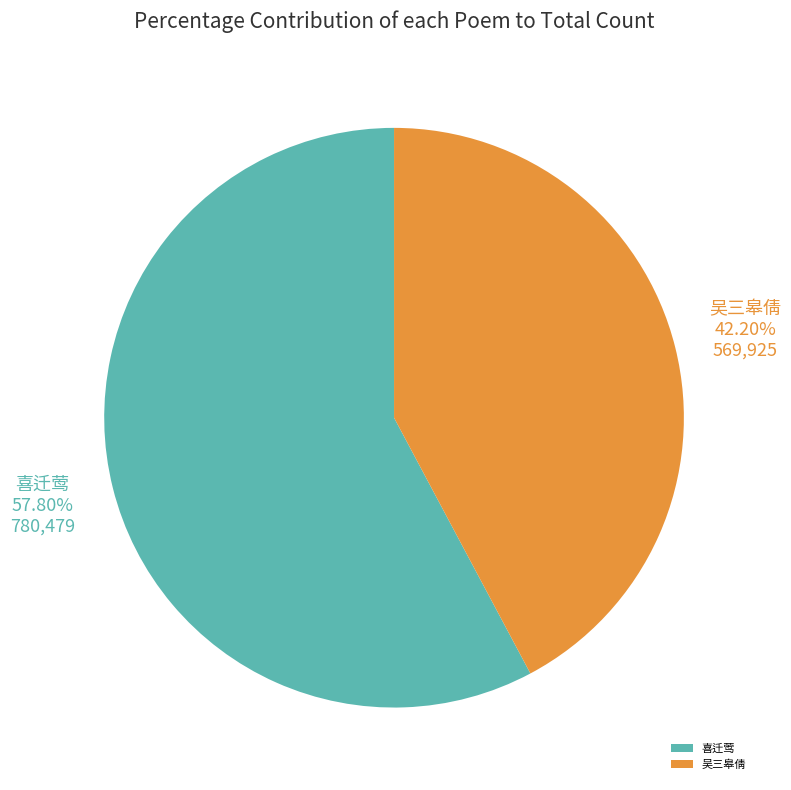

Is there a majority slice in this chart?

Yes